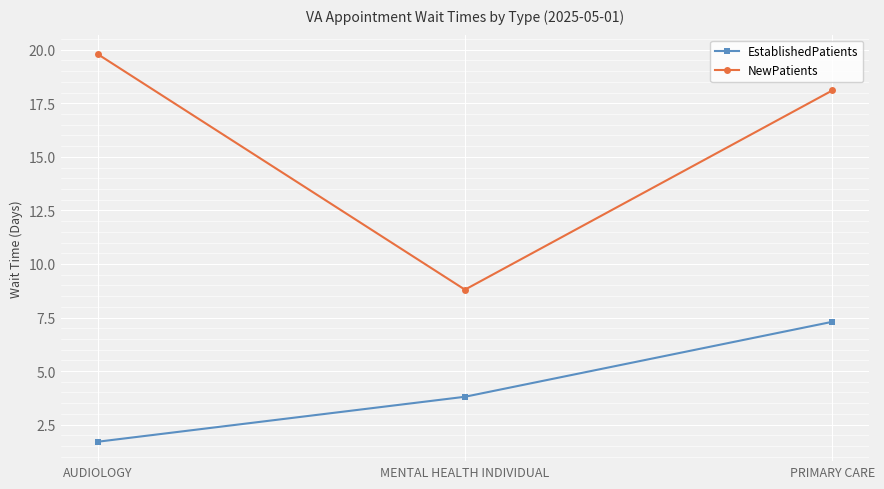

Is it true that NewPatients equals 8.8 at MENTAL HEALTH INDIVIDUAL?

True